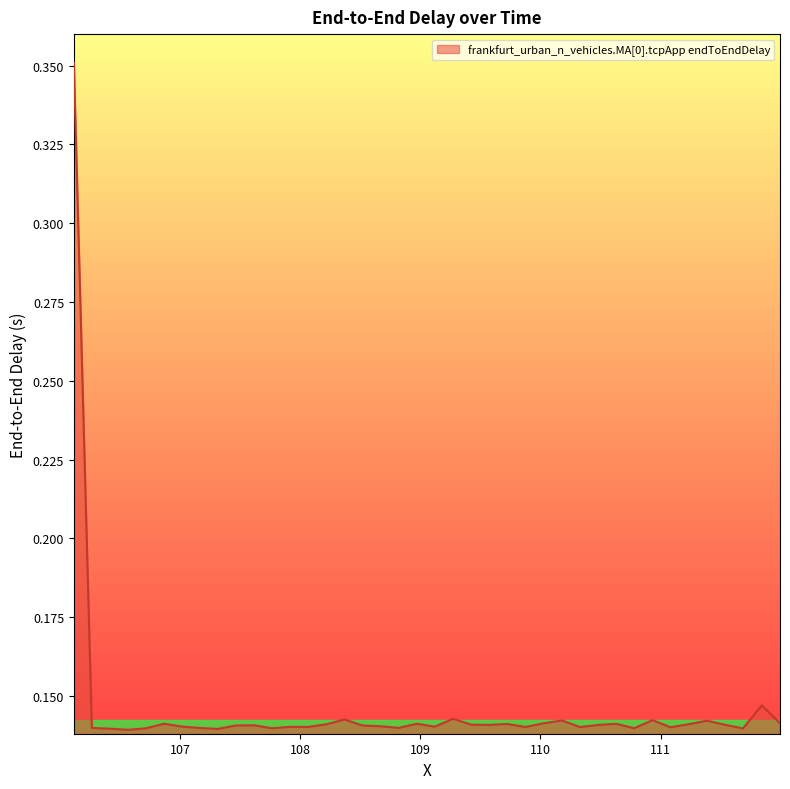

What is the difference between the maximum and second lowest values?

0.2